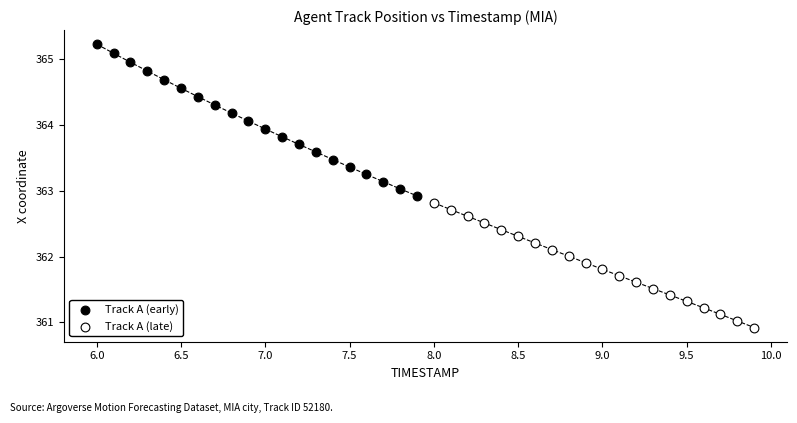

Which series contains the lowest Y value?

Track A (late)